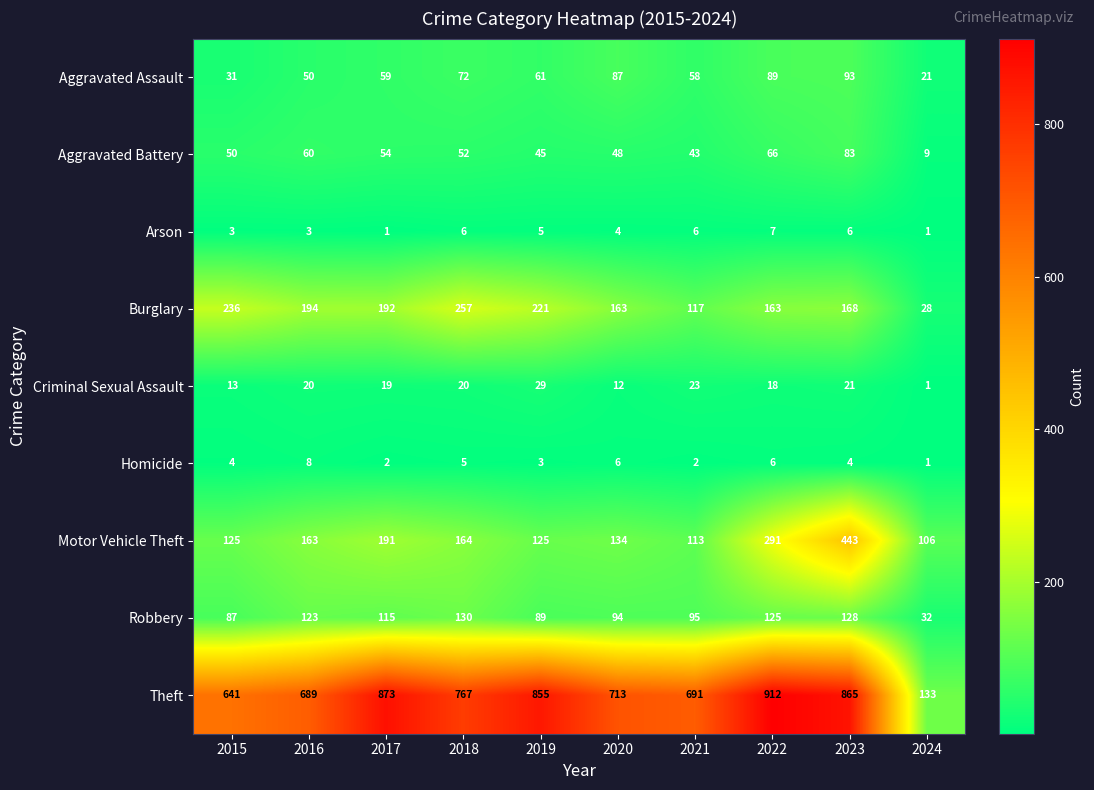

What is the difference between the second highest and minimum values in the Arson series?

5